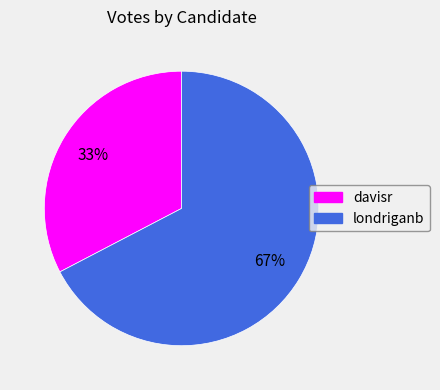

What is the largest slice in the pie chart?

londriganb